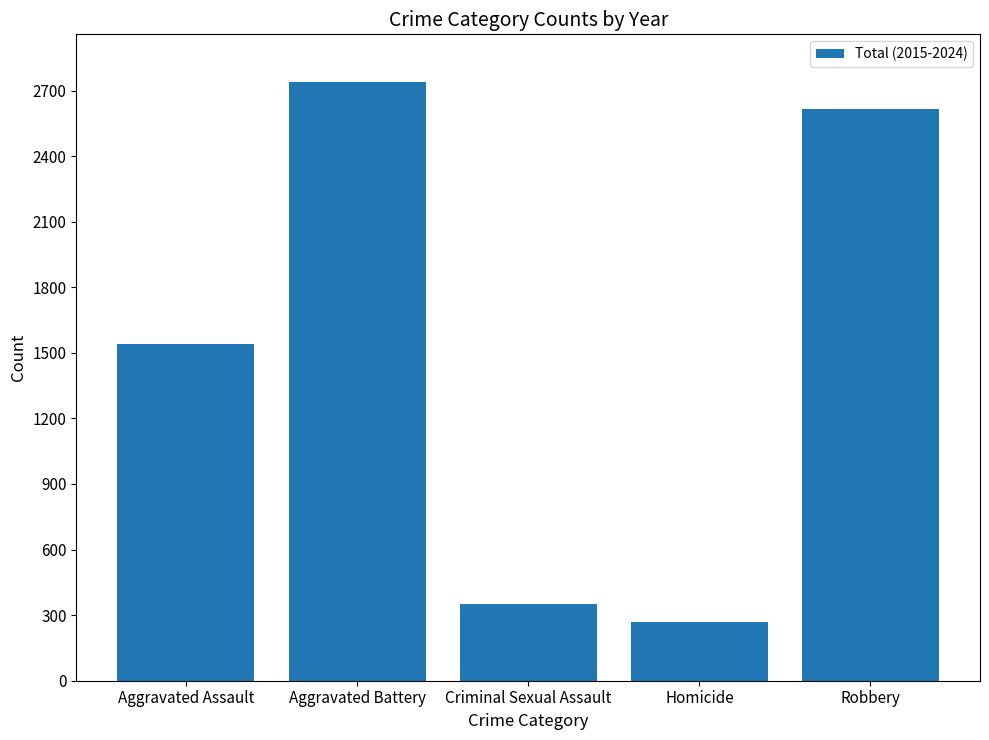

What position from the right is Aggravated Assault?

5